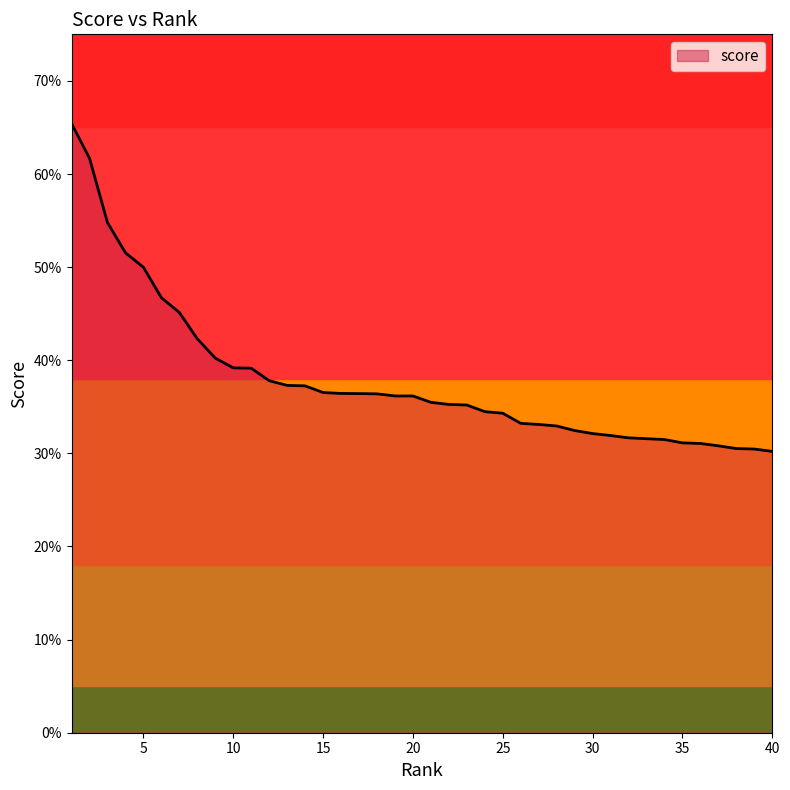

At which category does the chart reach its peak across all series?

1